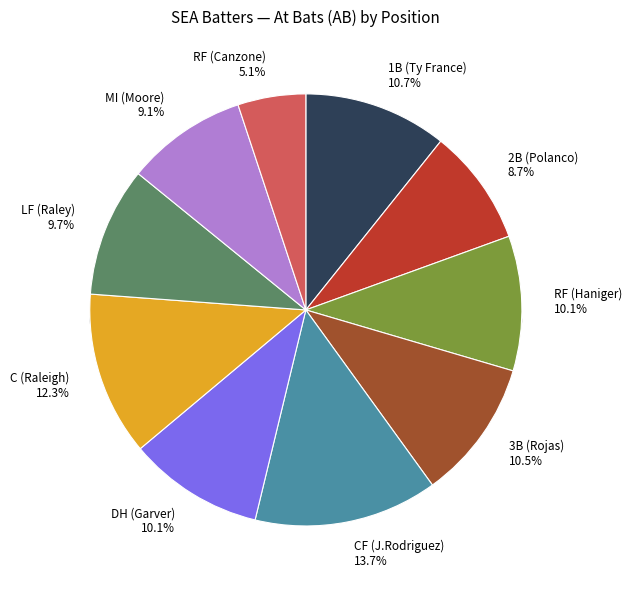

What percentage is the 1B slice, to the nearest percent?

11%